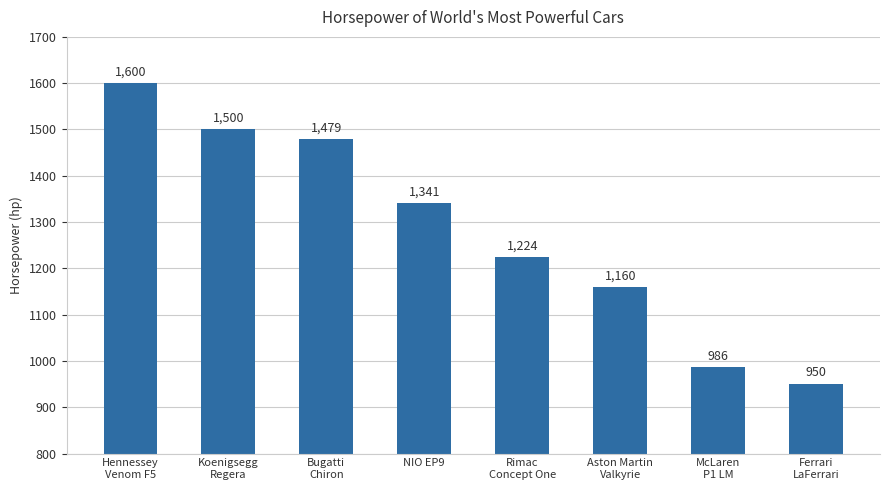

Count the number of categories in the chart.

8